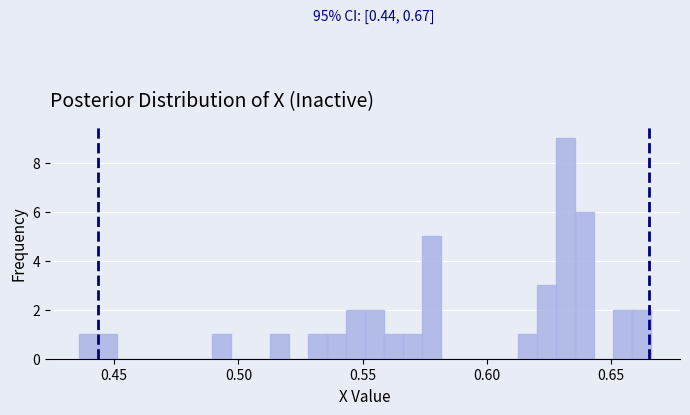

Around what value on the x-axis is the tallest bar? Give the approximate position of its centre, as read against the axis.

0.630